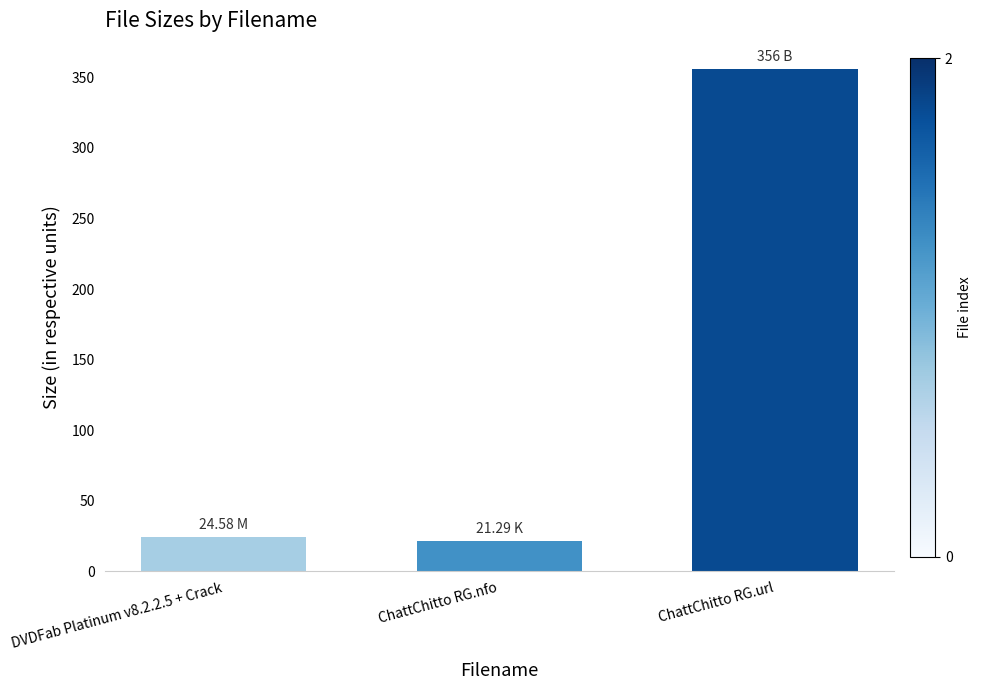

What is the difference between the maximum and minimum values?

334.7